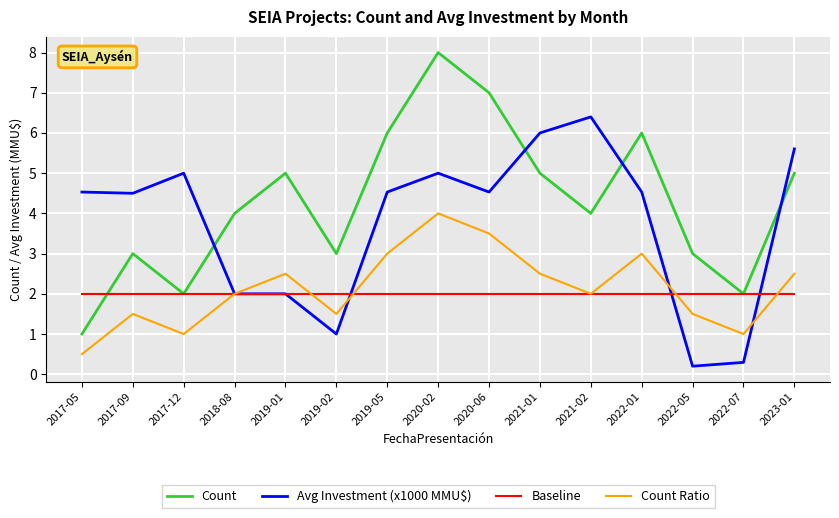

After their last crossing, which series has the higher values: Count or Baseline?

Count